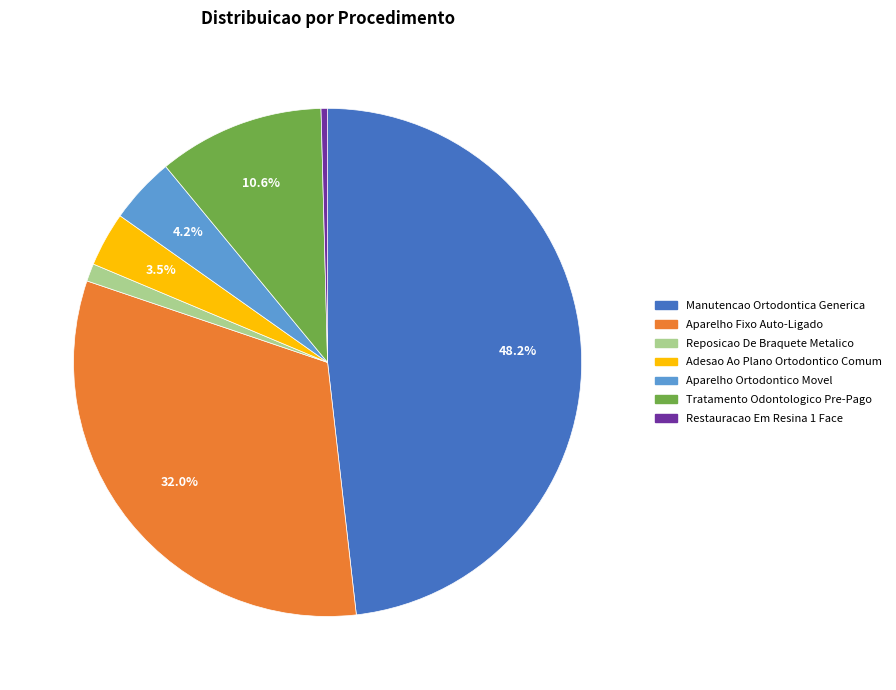

Which slice is the largest?

Manutencao Ortodontica Generica